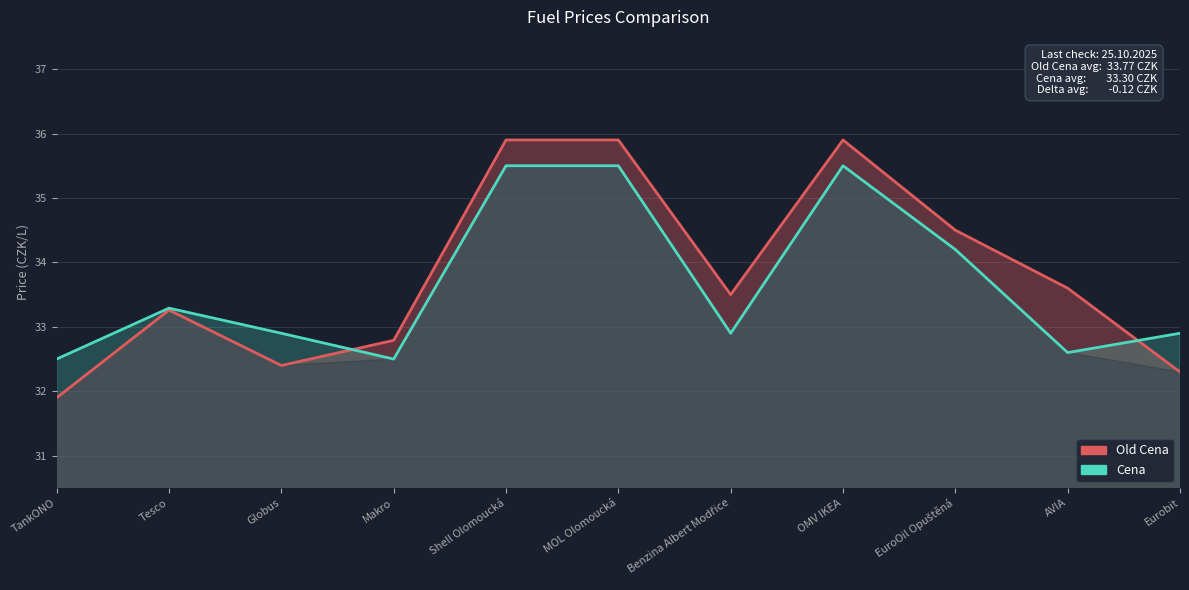

Reading right to left, extract all data points from this chart.

Old Cena: Eurobit=32.3	AVIA=33.6	EuroOil Opuštěná=34.5	OMV IKEA=35.9	Benzina Albert Modřice=33.5	MOL Olomoucká=35.9	Shell Olomoucká=35.9	Makro=32.8	Globus=32.4	Tesco=33.3	TankONO=31.9
Cena: Eurobit=32.9	AVIA=32.6	EuroOil Opuštěná=34.2	OMV IKEA=35.5	Benzina Albert Modřice=32.9	MOL Olomoucká=35.5	Shell Olomoucká=35.5	Makro=32.5	Globus=32.9	Tesco=33.3	TankONO=32.5